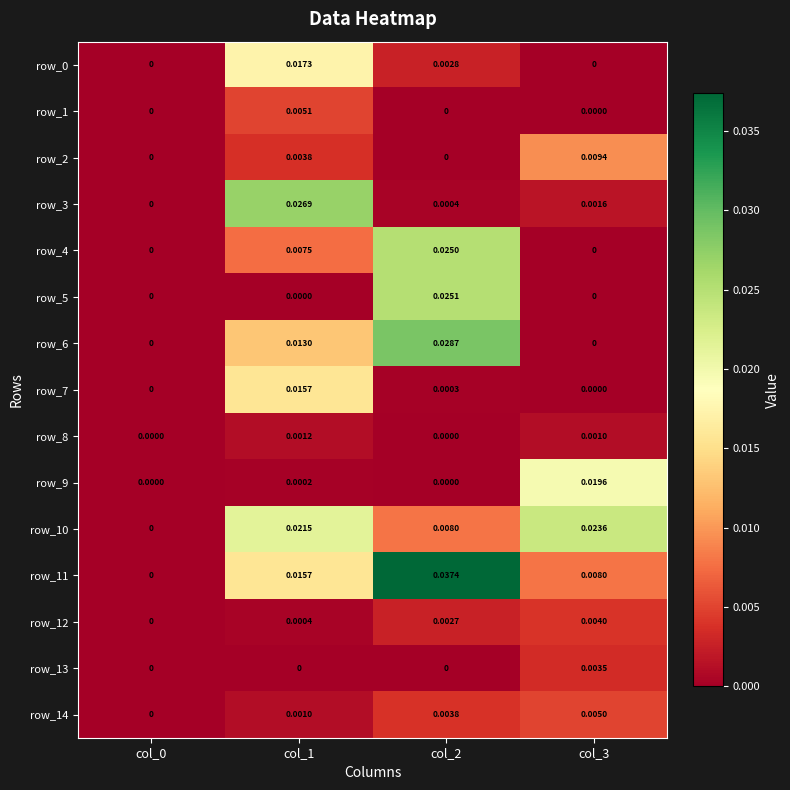

Which series has the widest spread of values?

row_11